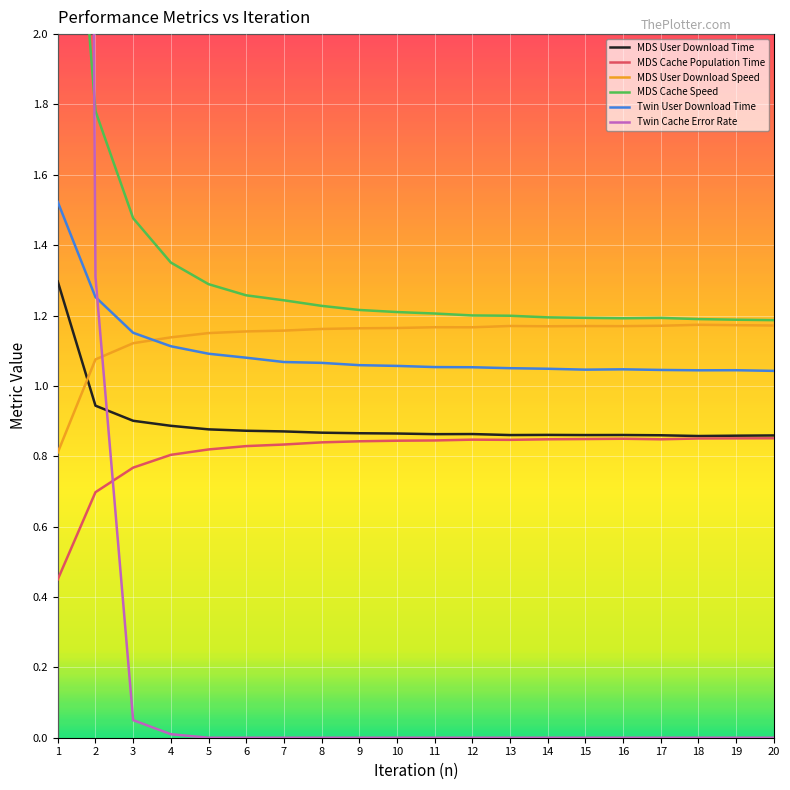

What are all the series names shown in the legend?

MDS User Download Time, MDS Cache Population Time, MDS User Download Speed, MDS Cache Speed, Twin User Download Time, Twin Cache Error Rate